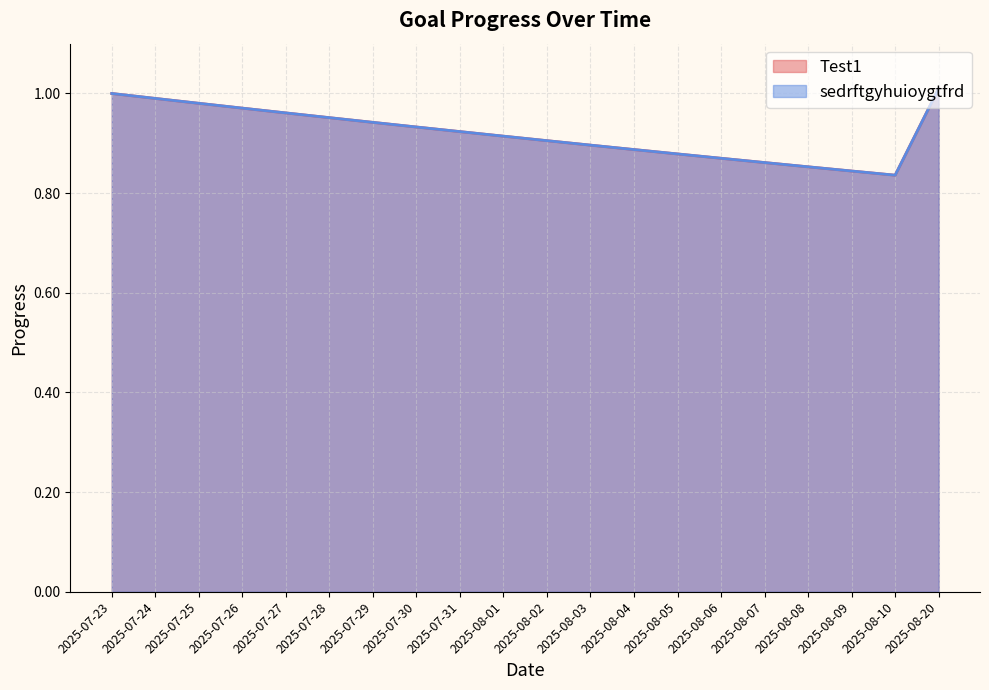

List the series in order of their peak value, lowest first.

Test1, sedrftgyhuioygtfrd